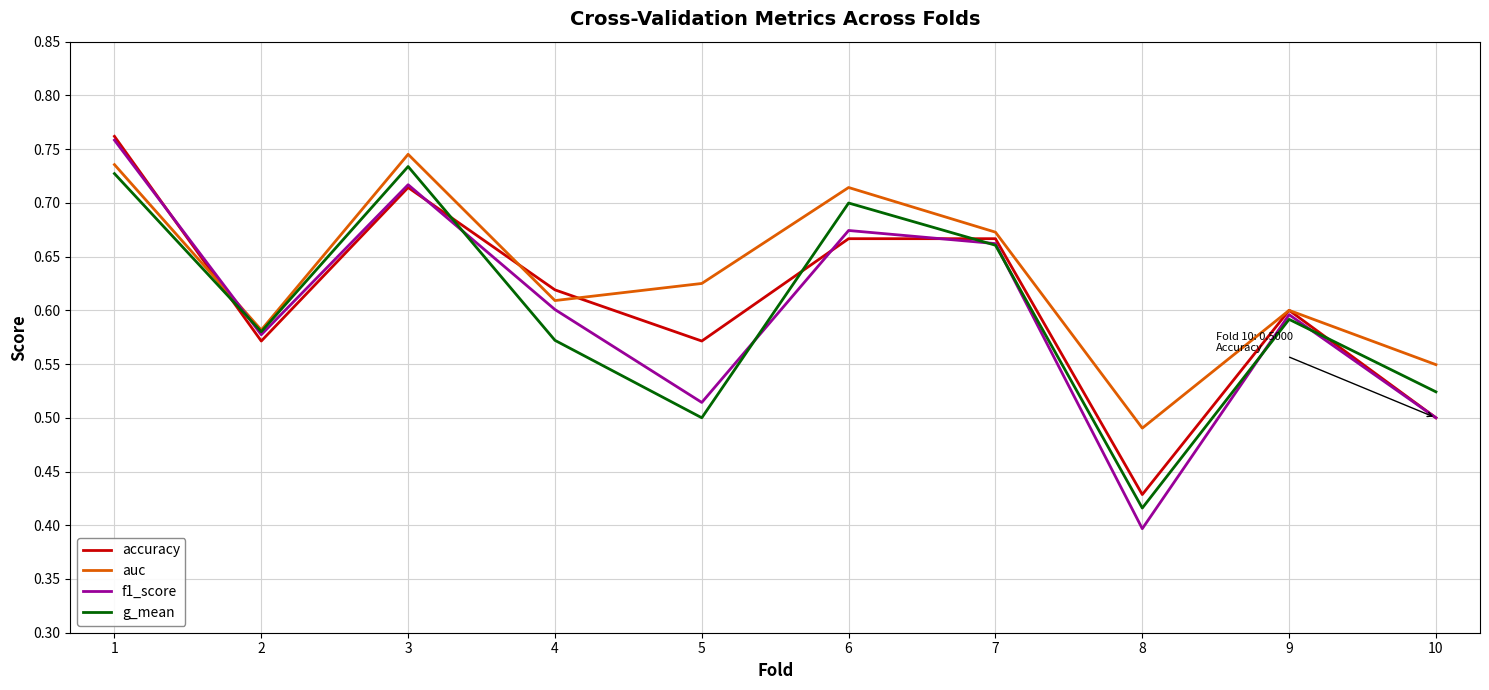

Is the value of f1_score at 3 greater than the value of g_mean at 1?

No